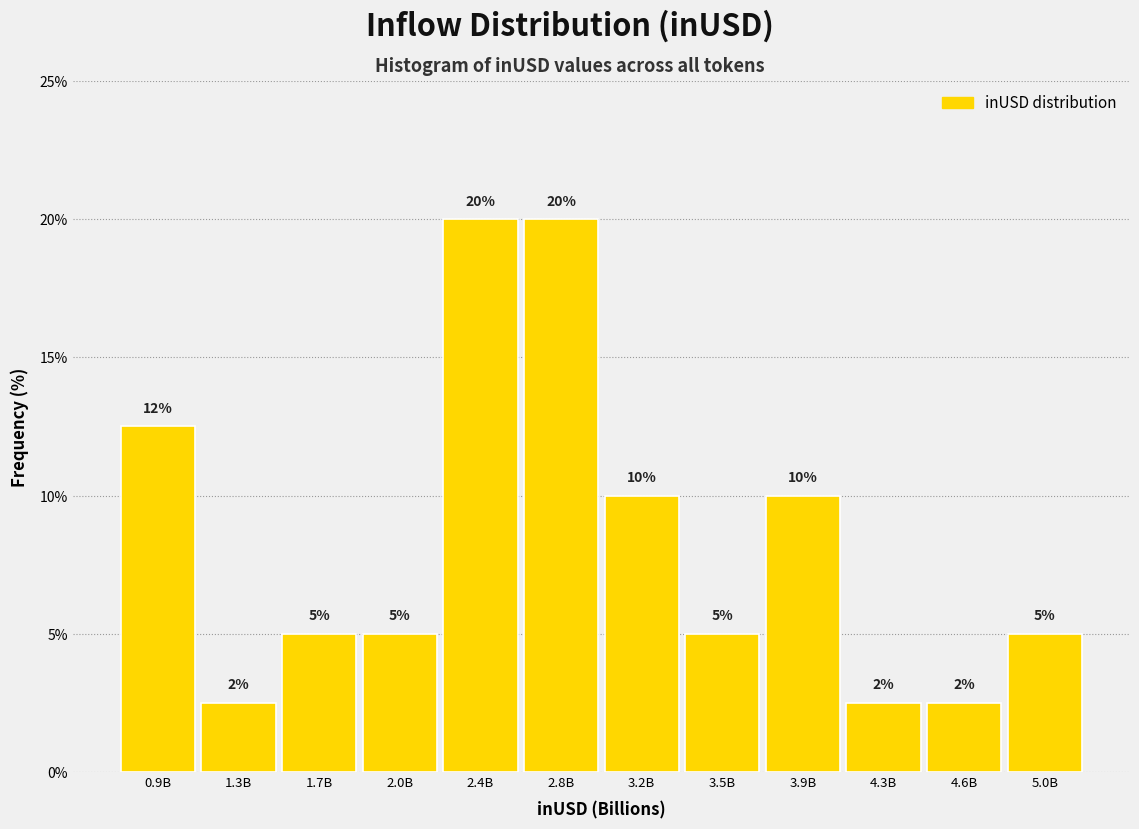

True or false: the data shows 3.4 at 2.0B.

False